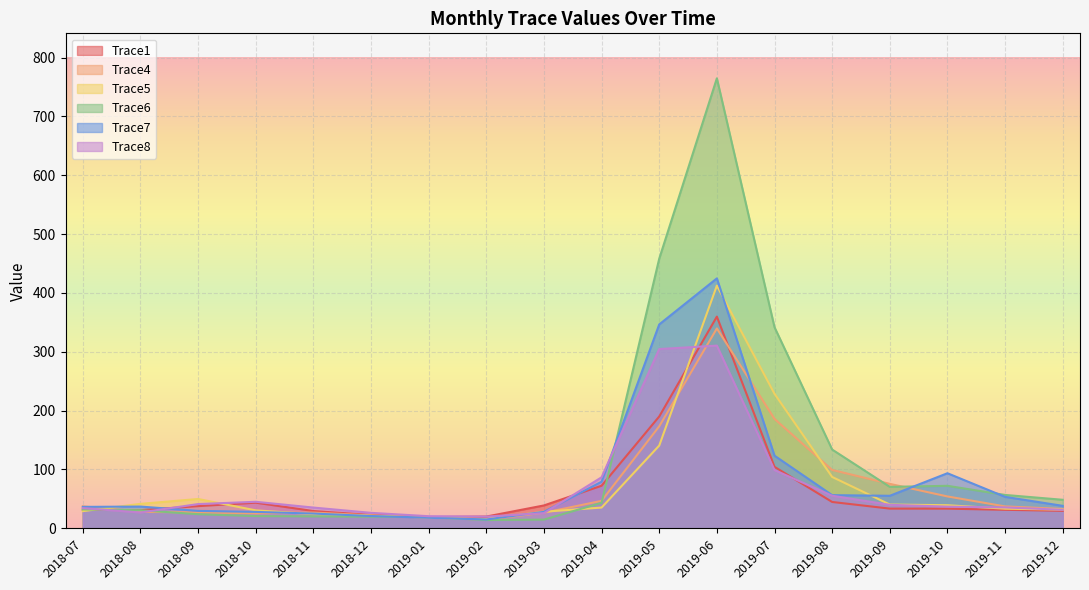

Which series changed the most between 2019-05 and 2019-08?

Trace6